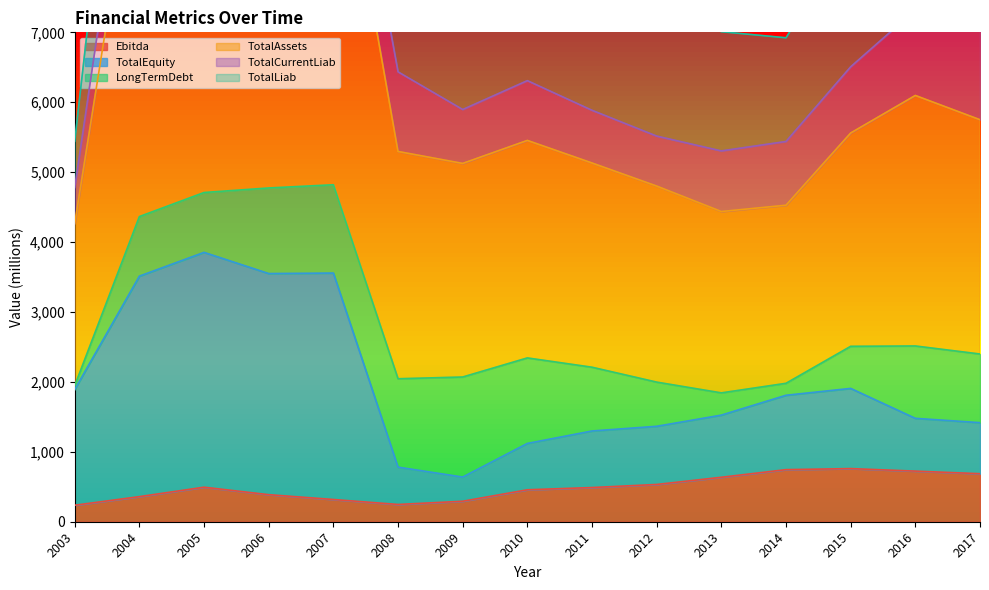

At which category is the sum across all series the highest?

2006